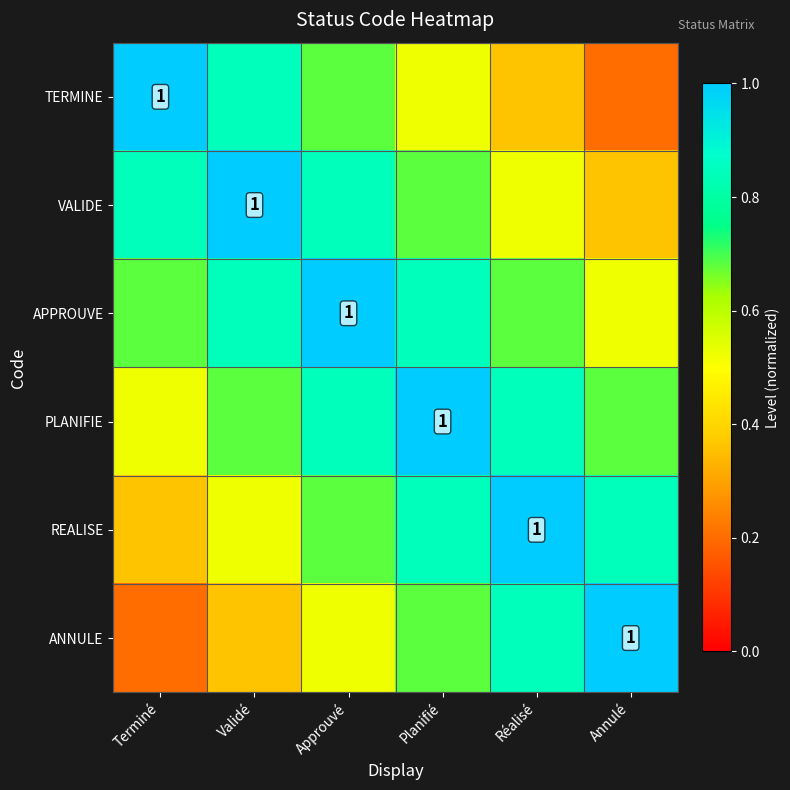

What is the difference between the highest and lowest values at Réalisé?

0.6